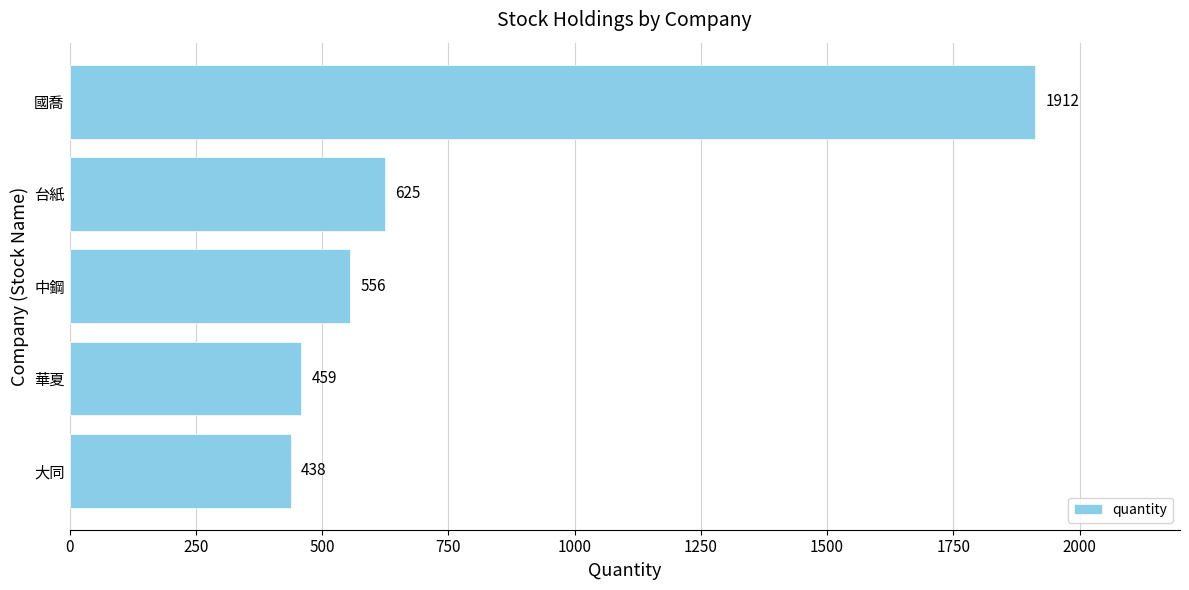

Approximately how many times larger is the value at 中鋼 compared to 國喬?

0.3